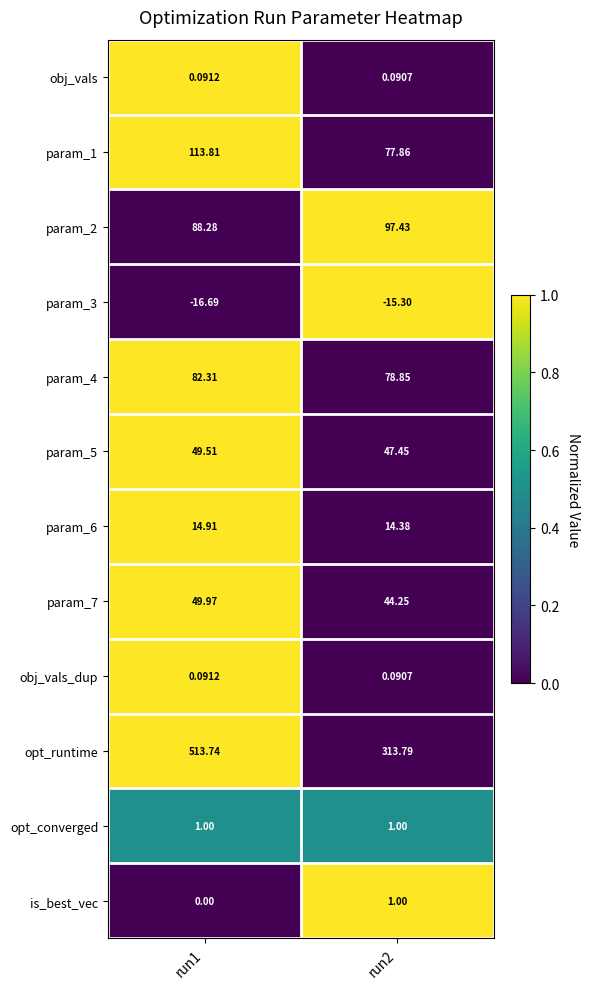

Between run1 and run2, which series saw the biggest shift?

opt_runtime